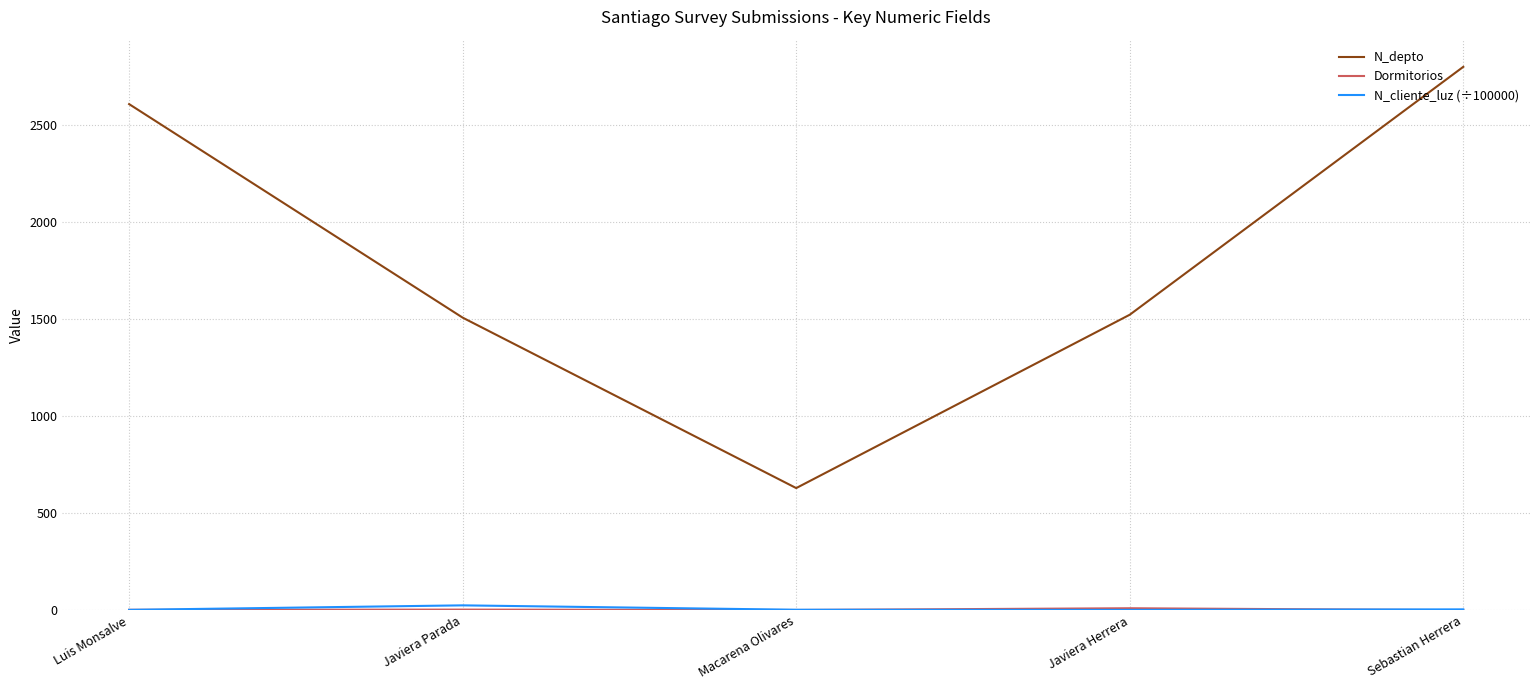

How many lines are shown in the chart?

3